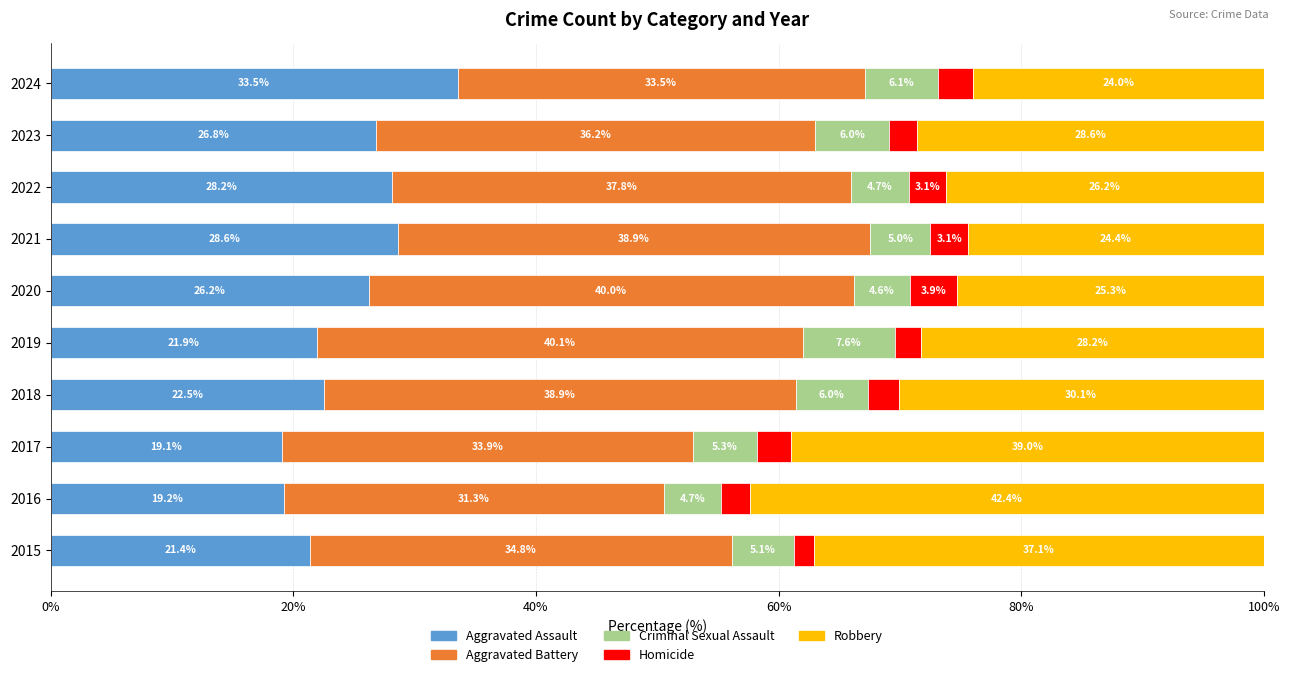

Rank the categories by Aggravated Assault value from highest to lowest.

2024, 2021, 2022, 2023, 2020, 2018, 2019, 2015, 2016, 2017